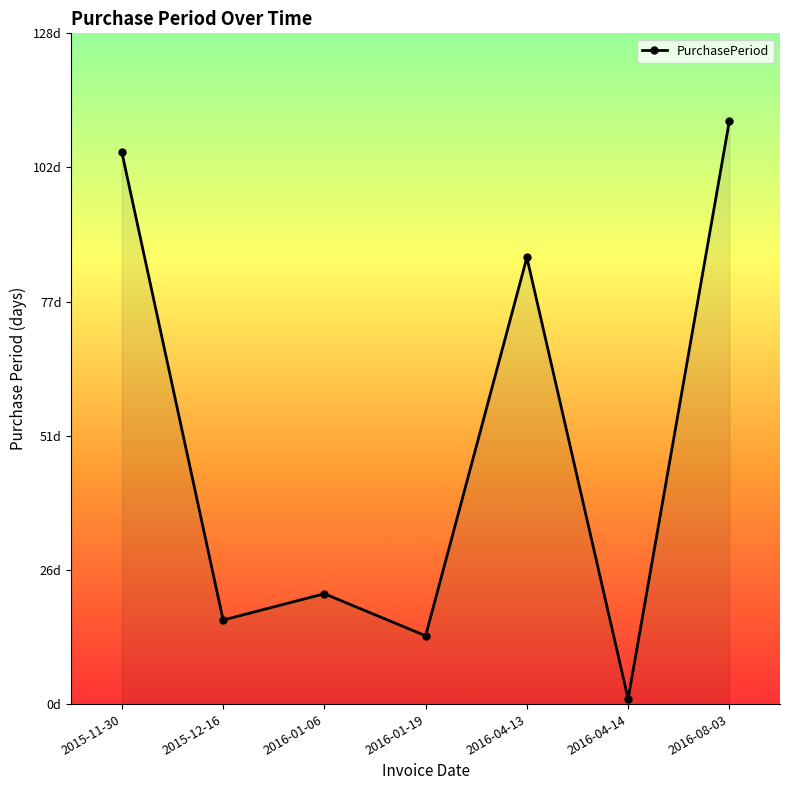

Does the chart have visible grid lines?

No